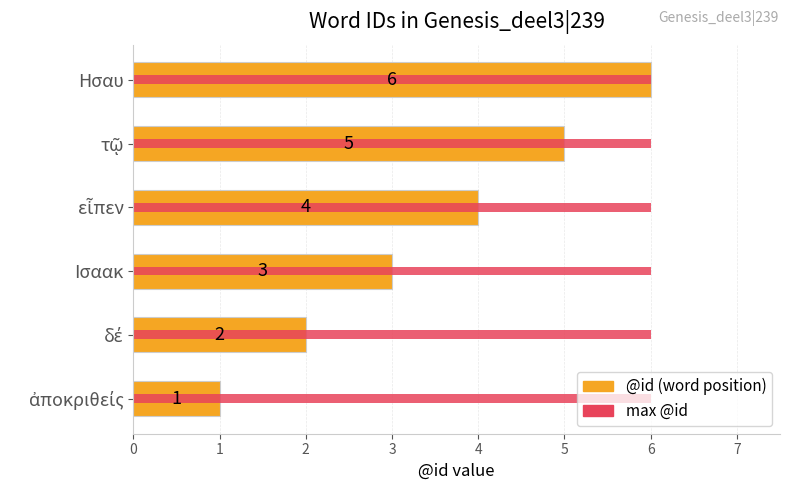

True or false: the data shows 3 at δέ.

False